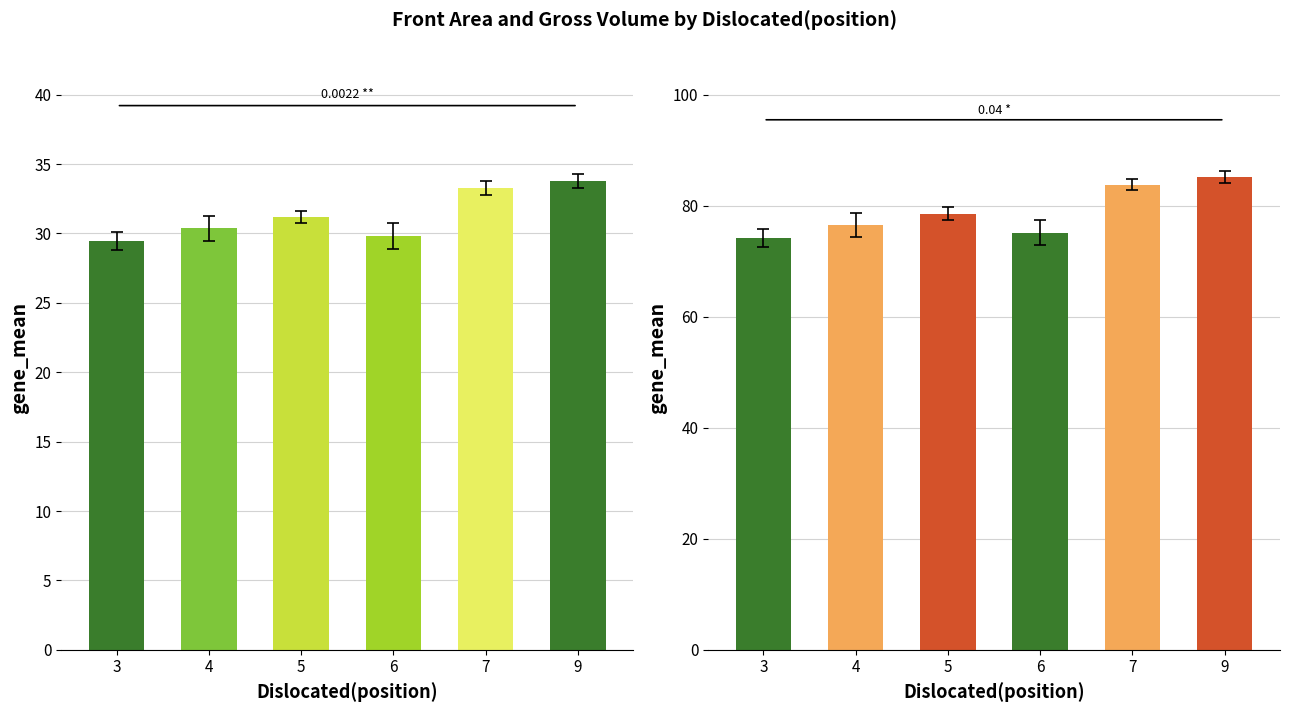

Between 6 and 9, which series saw the biggest shift?

Gross Volume